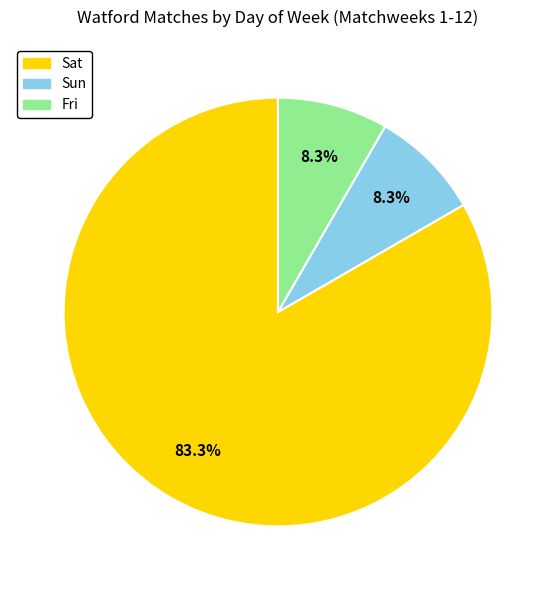

Does Sun account for over 50% of the chart?

No